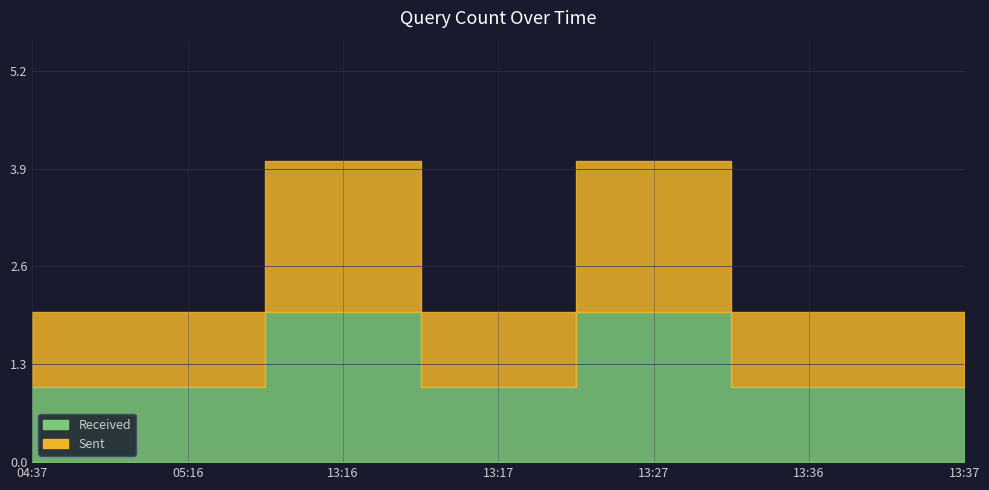

Which has a higher value, 13:27 or 05:16?

13:27